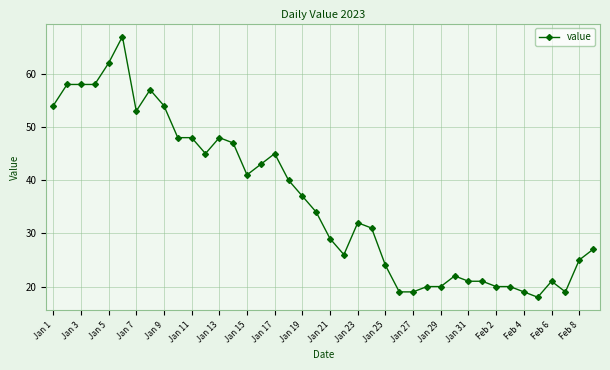

What is the value of the 8th point from the left?

57